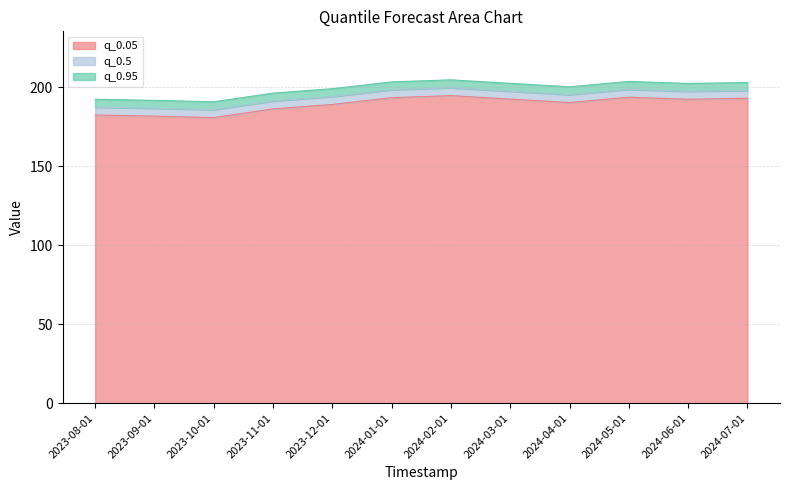

True or false: q_0.95 and q_0.5 intersect in this chart.

False